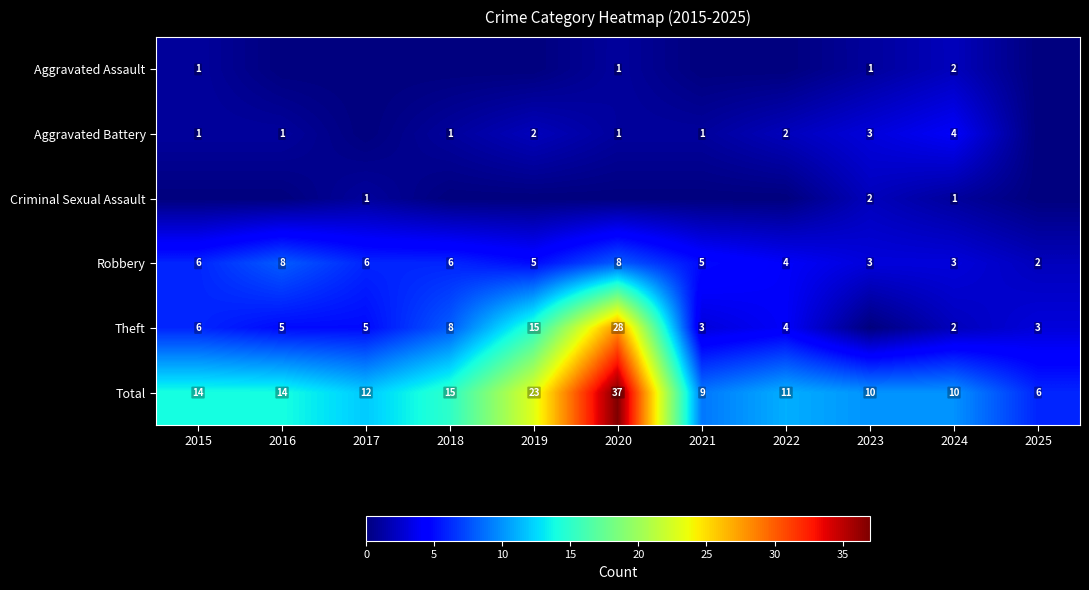

At which label does Total first exceed 12?

2015